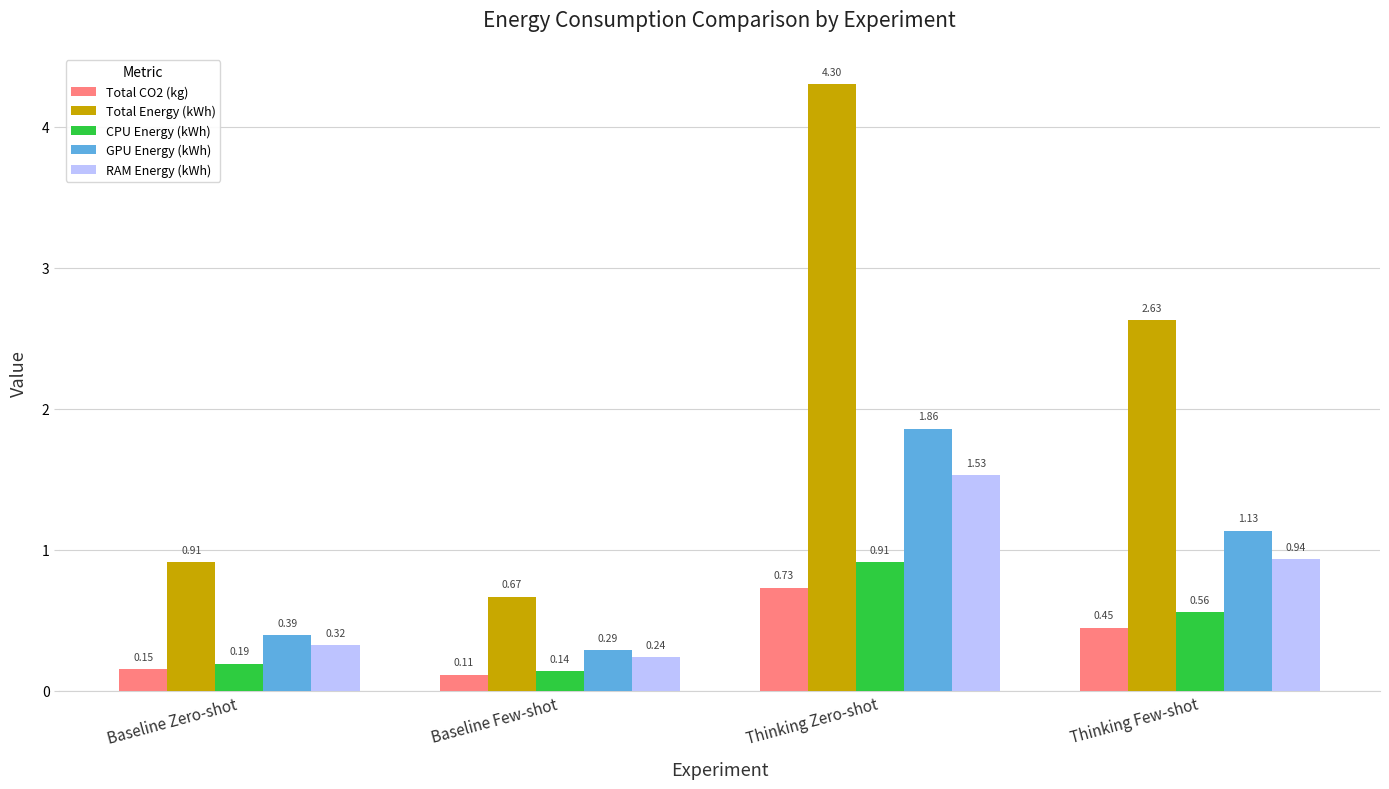

What is the sum of all CPU Energy (kWh) values?

1.8